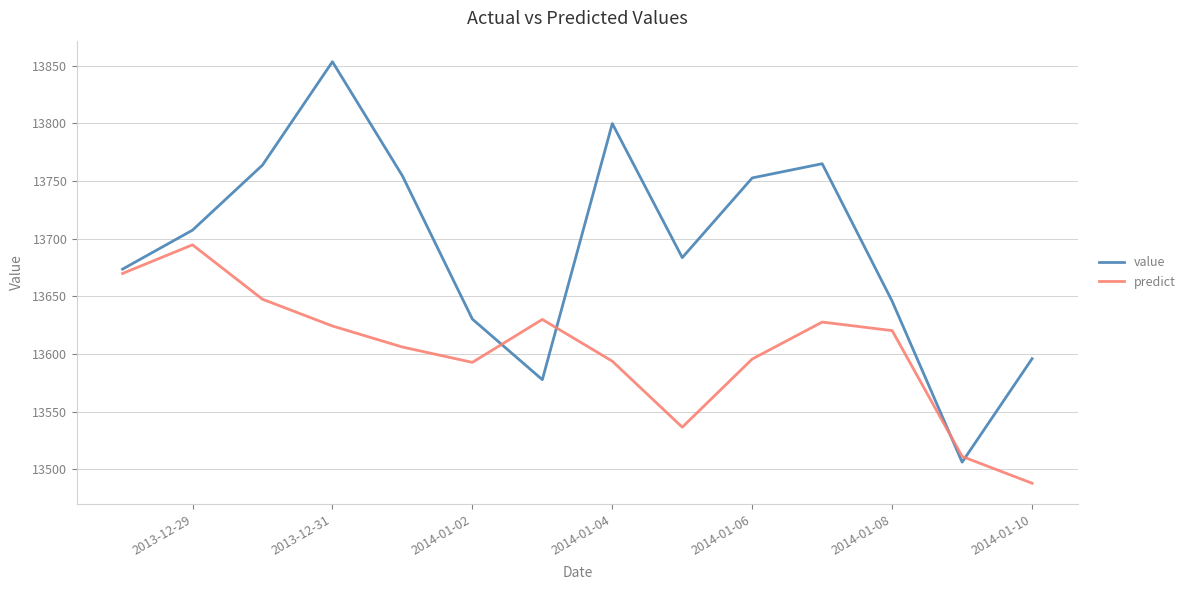

Which series has the largest range (max minus min)?

value